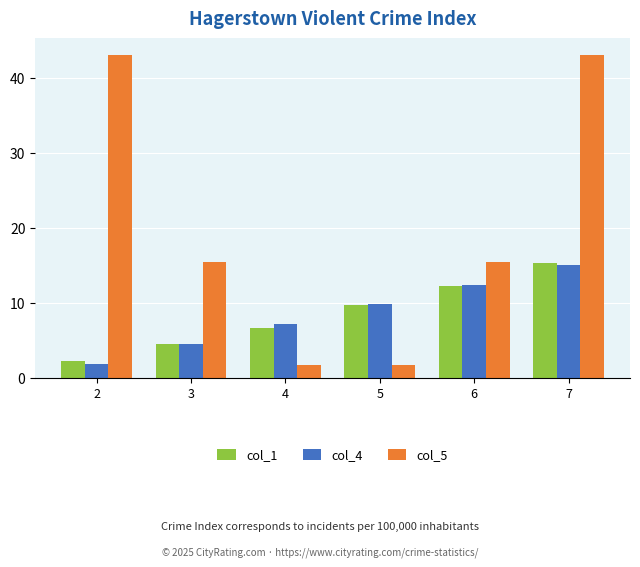

Does the chart contain any negative values?

No